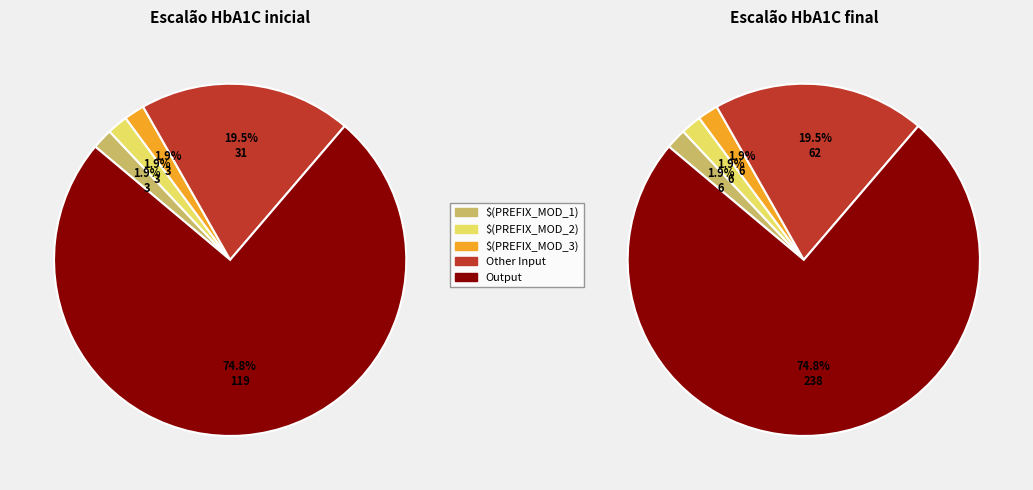

What is the majority slice?

Output